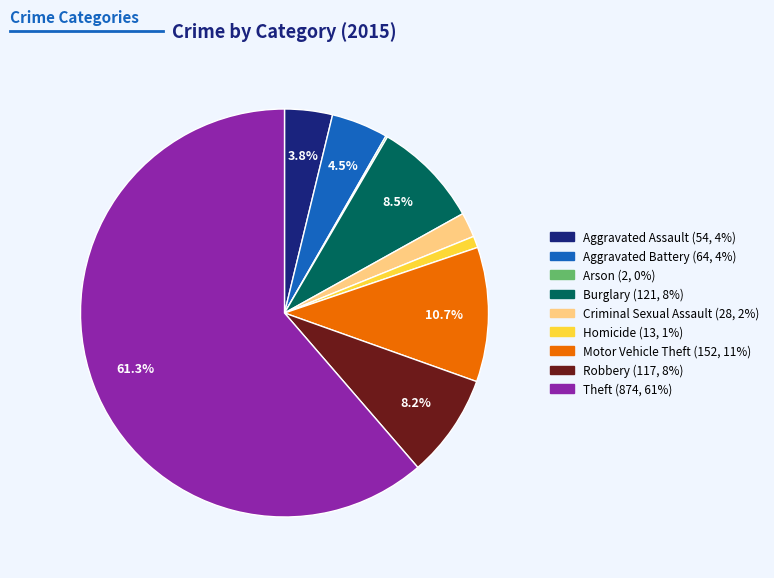

What percentage is NOT represented by Theft?

38.7%